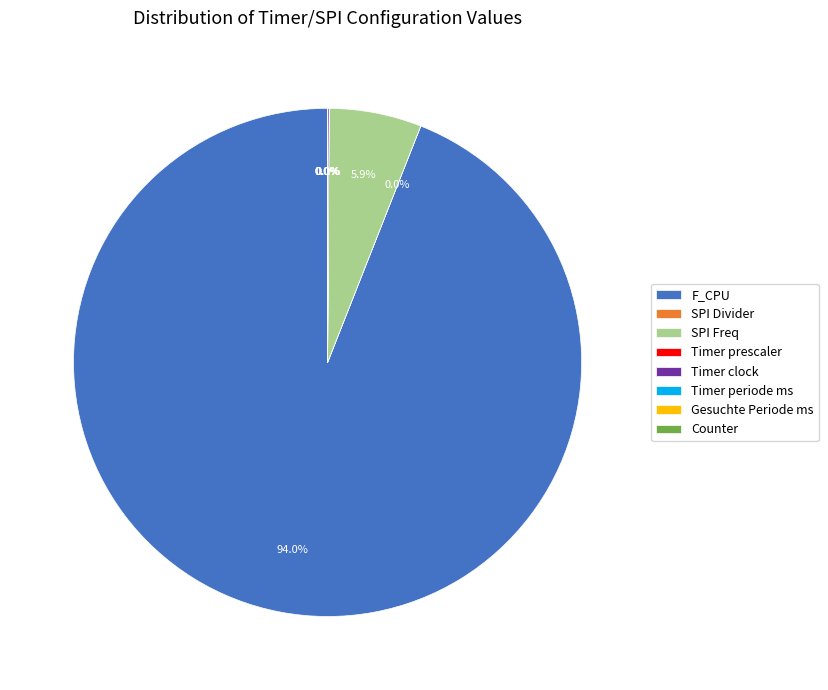

Does any single category account for the majority?

Yes